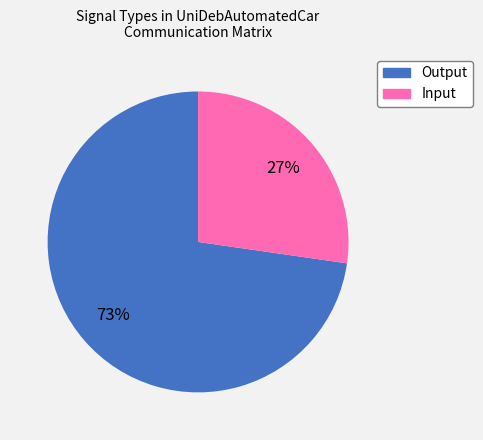

The Input slice represents 27% of the pie. True or false?

True